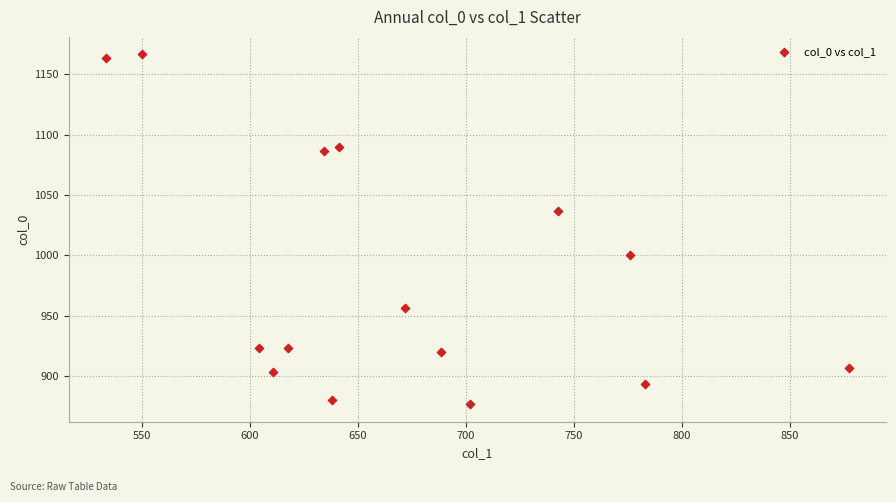

What is the range of Y values (max minus min)?

290.0